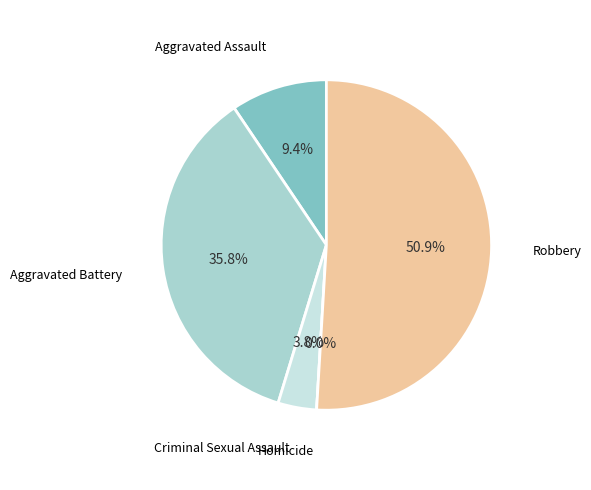

What is the ratio of the value at Criminal Sexual Assault to the value at Robbery?

0.1